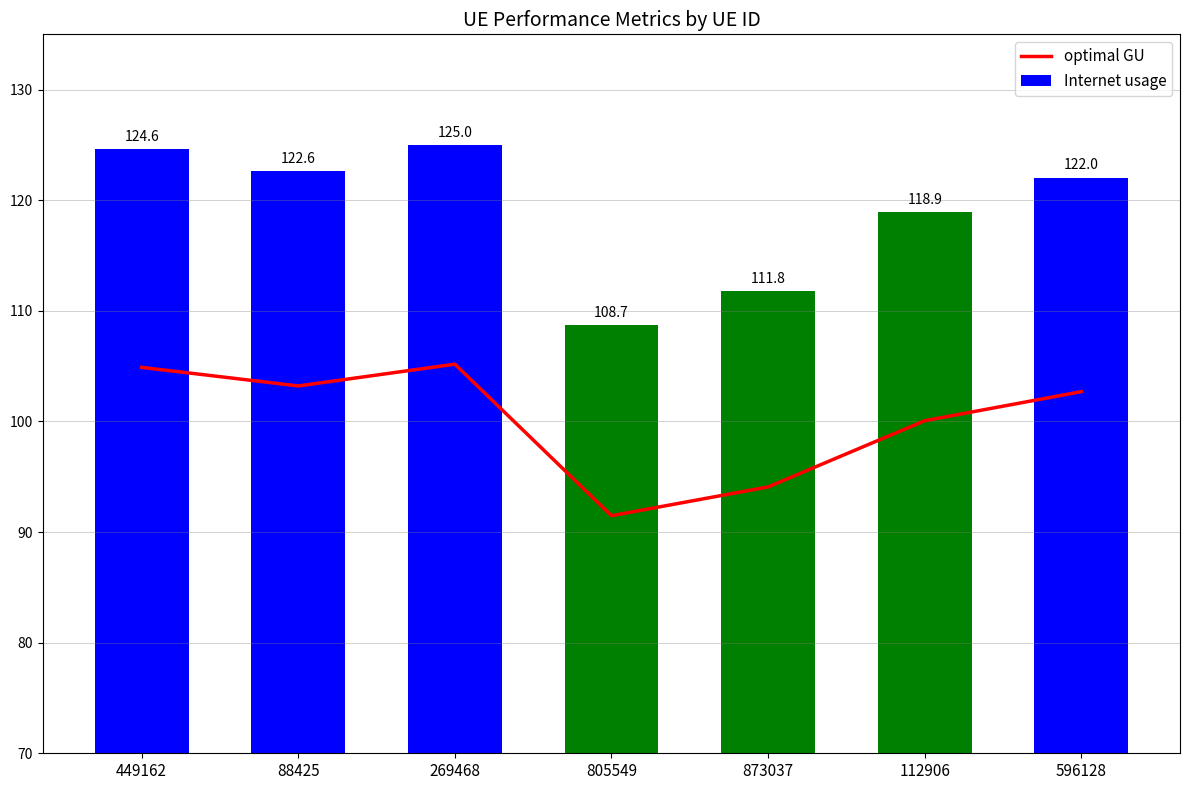

Which has a higher value, 805549 or 449162?

449162